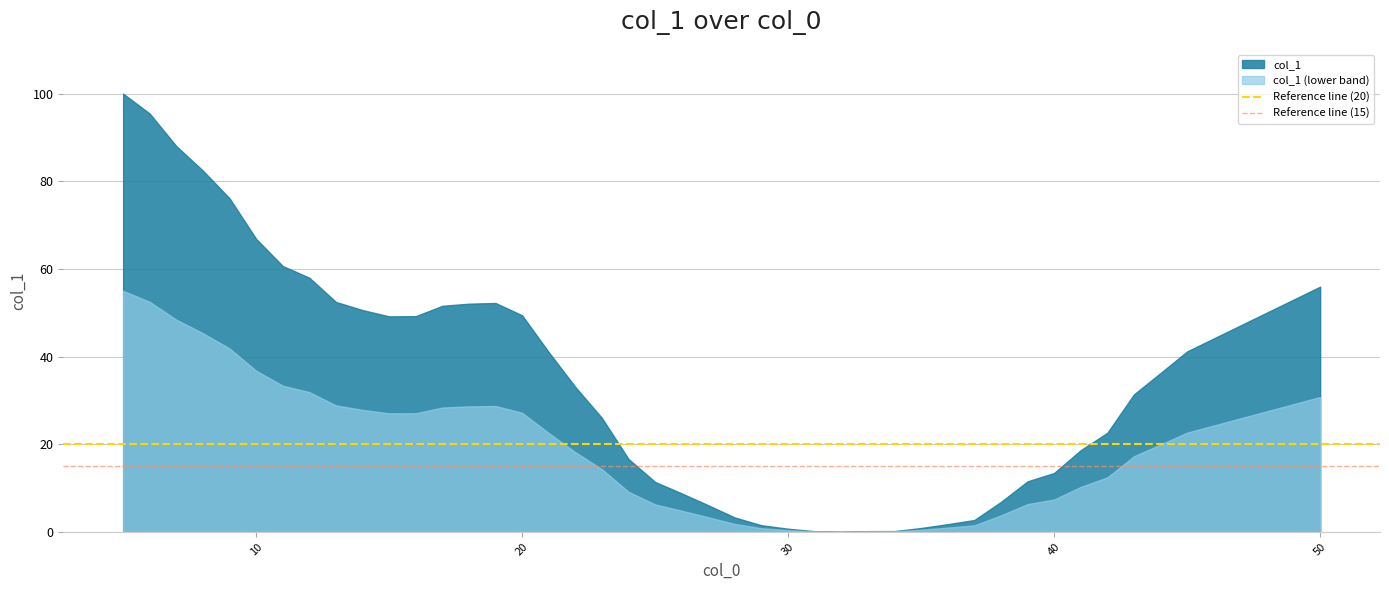

What is the value of the Reference line (15) point at the 2nd from the left?

15